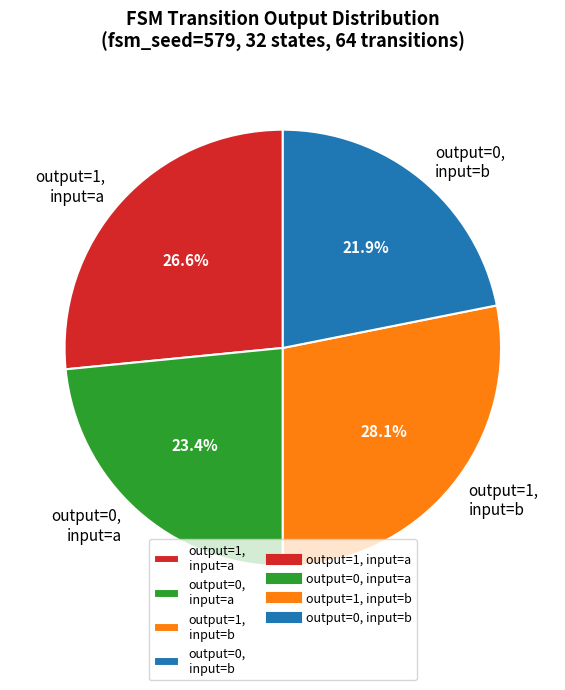

Approximately how many times larger is the value at output=0, input=a compared to output=1, input=a?

0.9